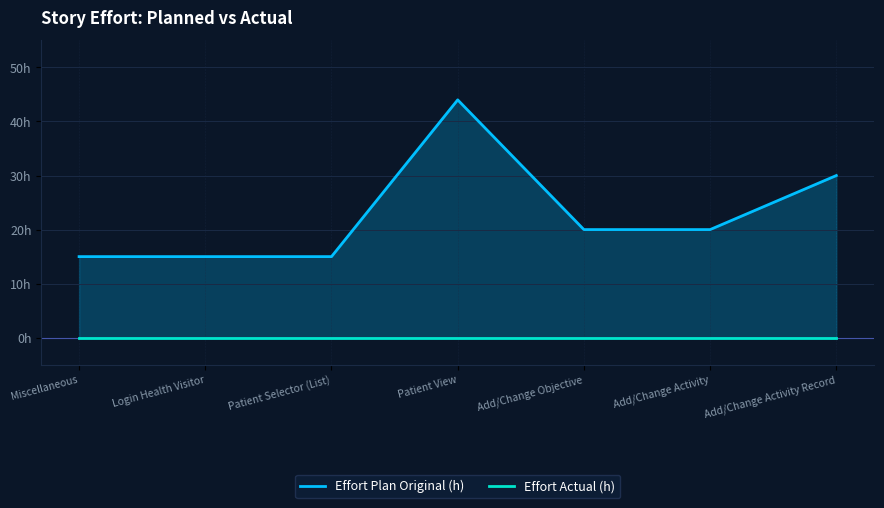

What value does the Effort Plan Original (h) series have at Add/Change Objective?

20